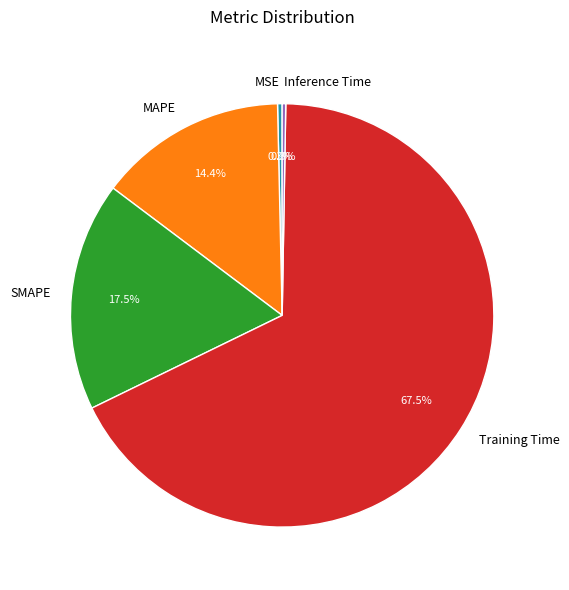

The Training Time slice represents 79% of the pie. True or false?

False